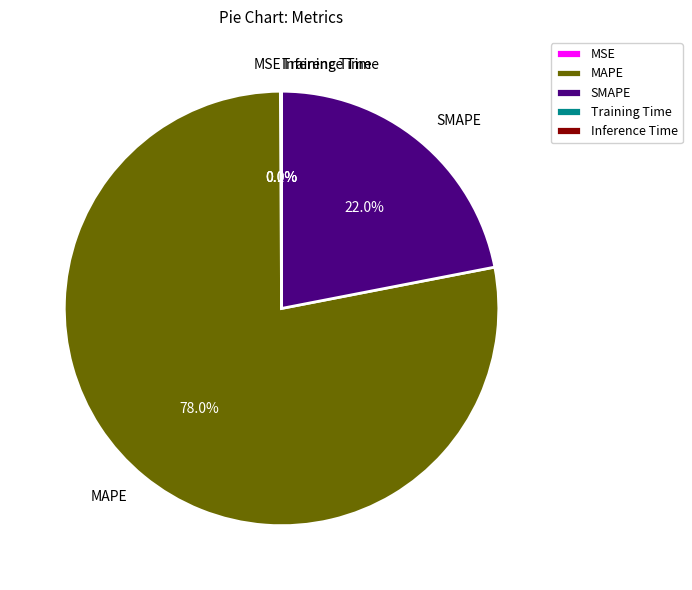

Which category has the biggest portion of the pie?

MAPE